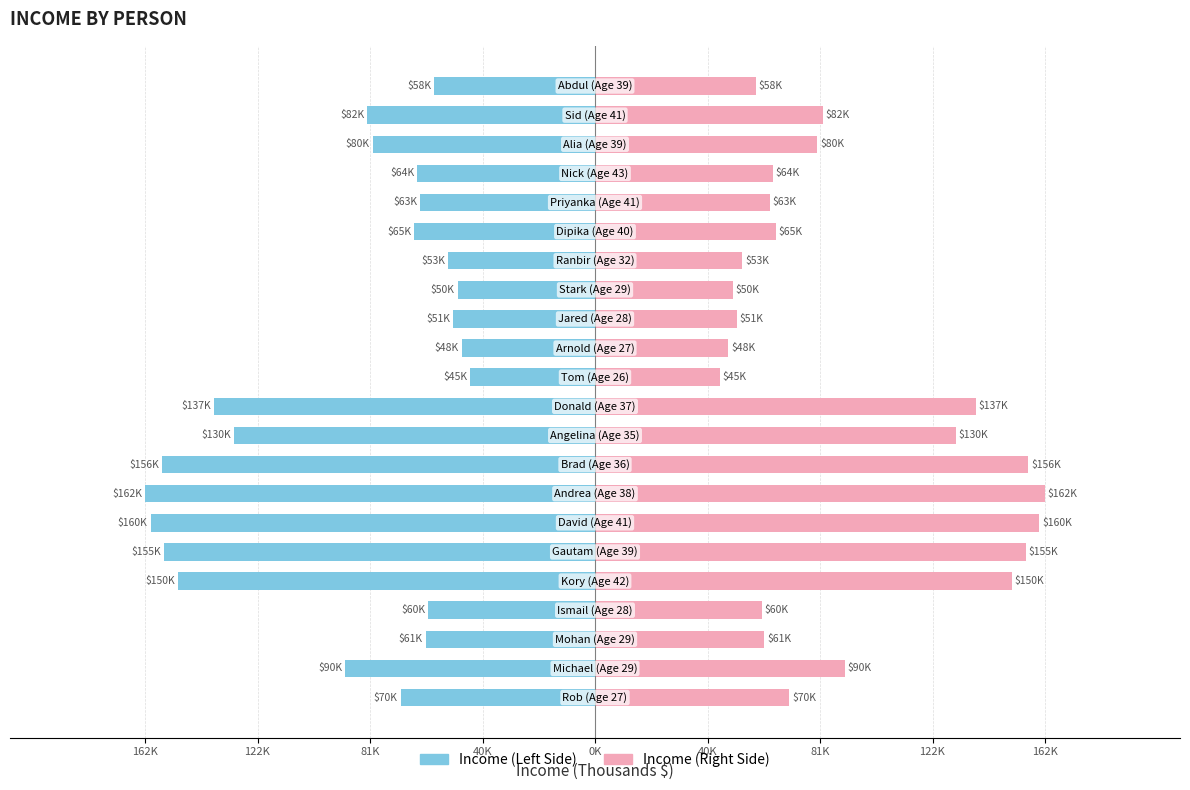

The Income (Right) series shows 26.2 at 162K. True or false?

False